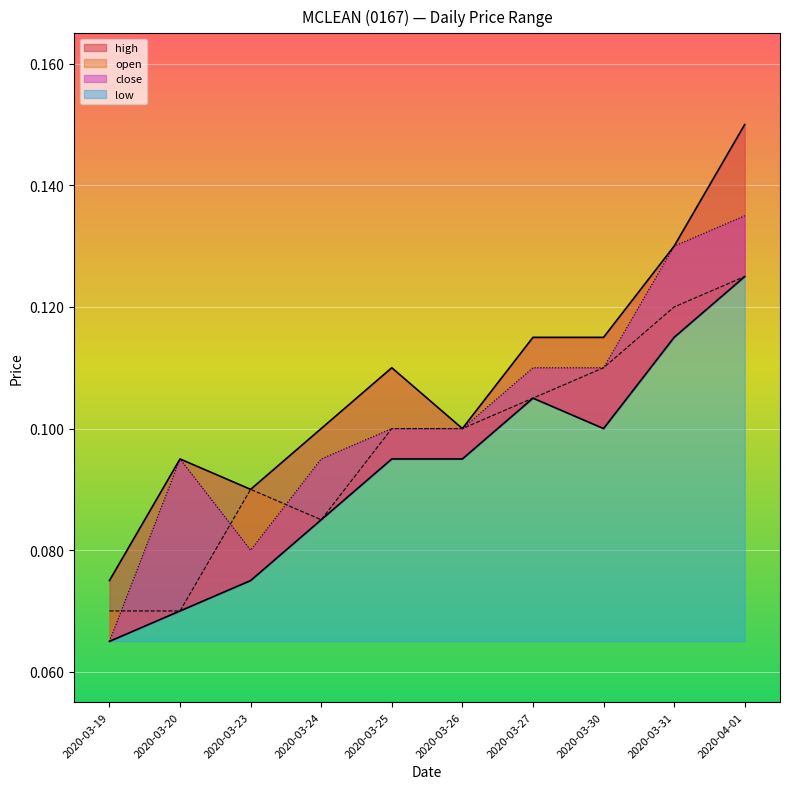

Does the chart display data point markers on the line(s)?

No